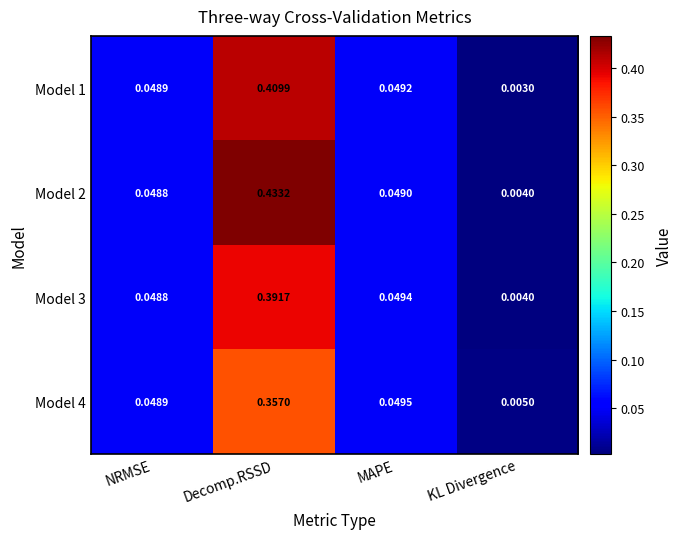

Which series has the largest total across all categories?

Model 2